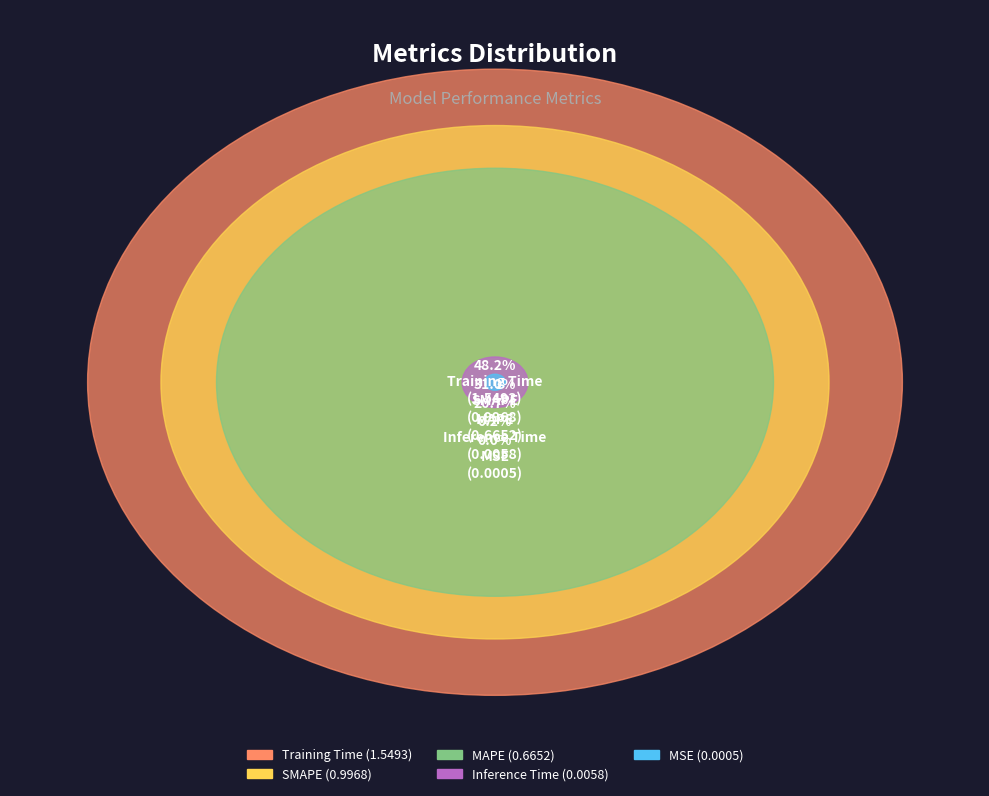

What is the change in value from SMAPE to Inference Time?

-1.0